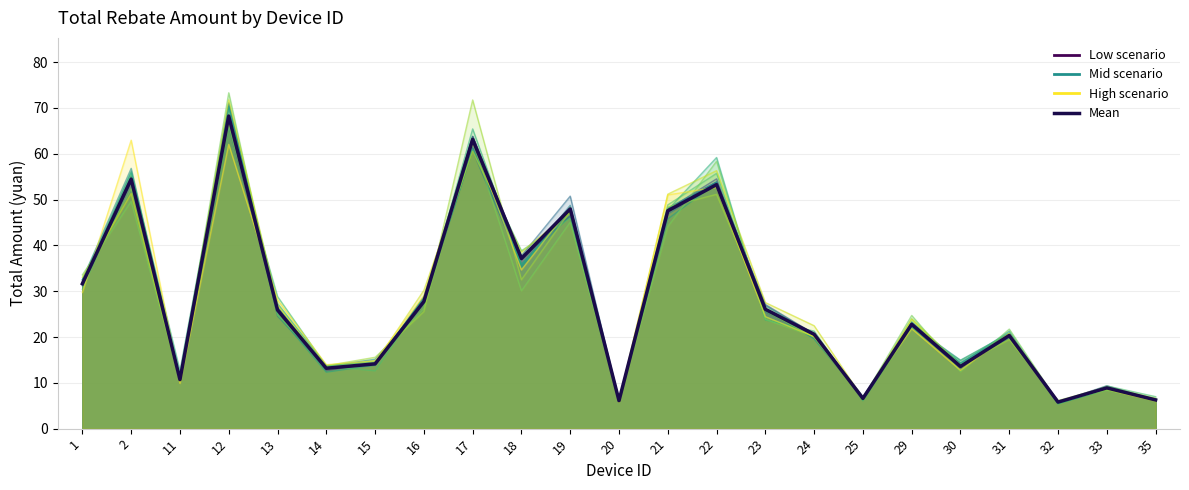

What value does the data have at 24?

20.6